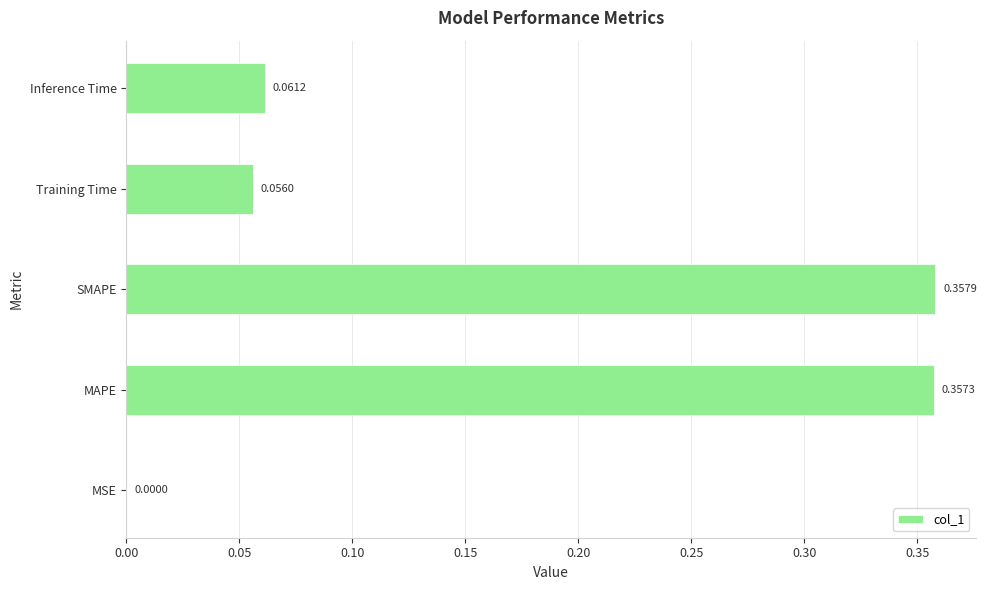

What is the change in value from MAPE to Training Time?

-0.3